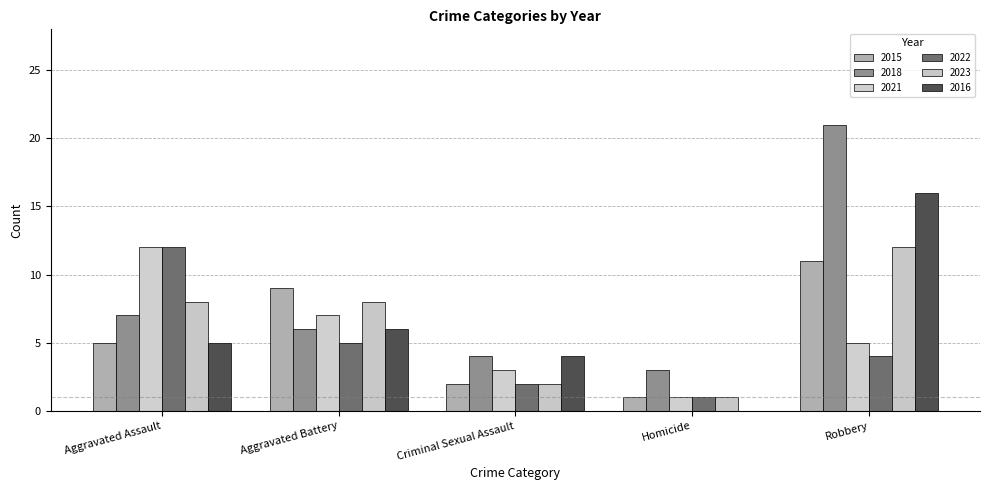

At which category does the chart reach its minimum across all series?

Homicide